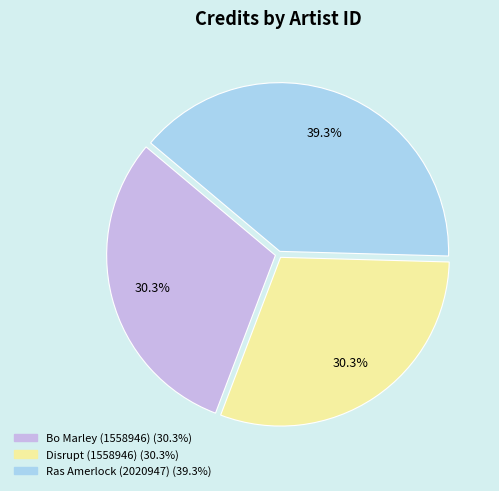

To the nearest percent, what is the average slice percentage?

33%